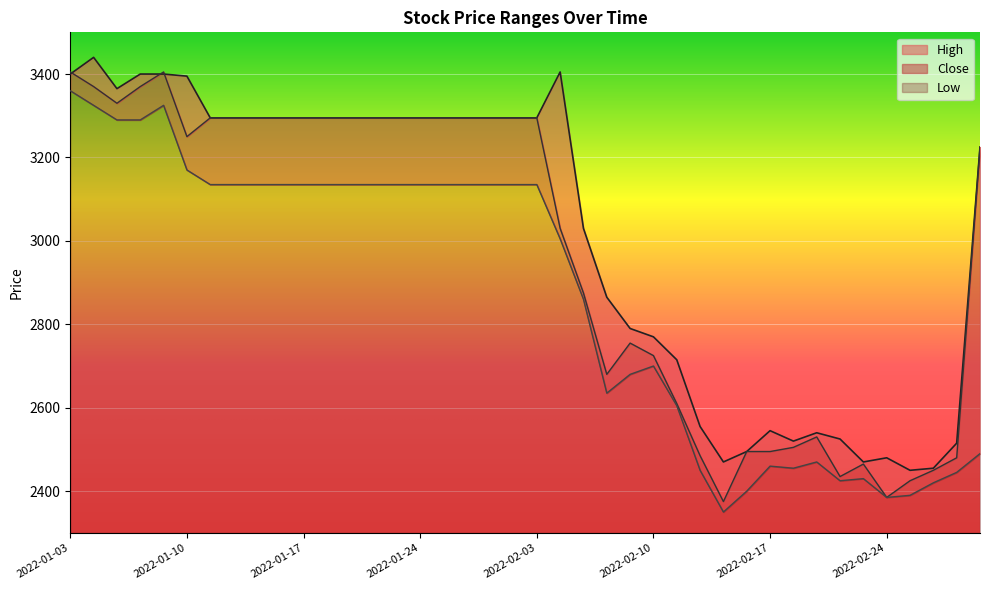

Between 2022-02-18 and 2022-03-02, which series saw the biggest shift?

Close